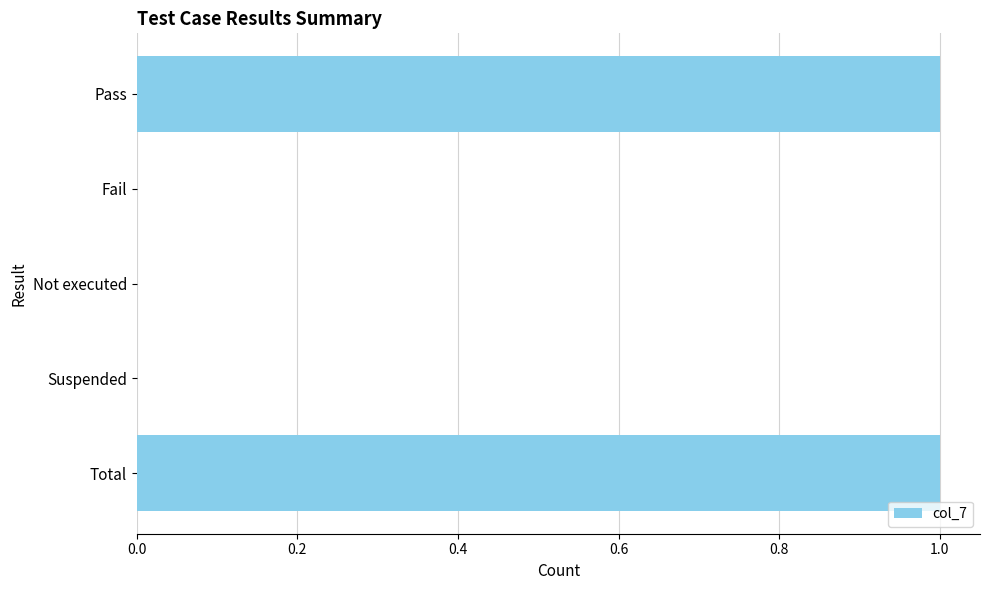

Is it true that the value at Fail is 0?

True